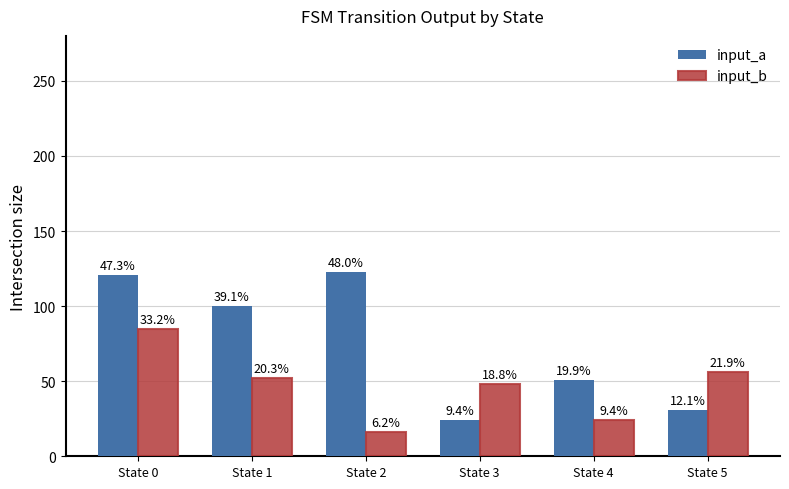

How many bars are there in total?

12